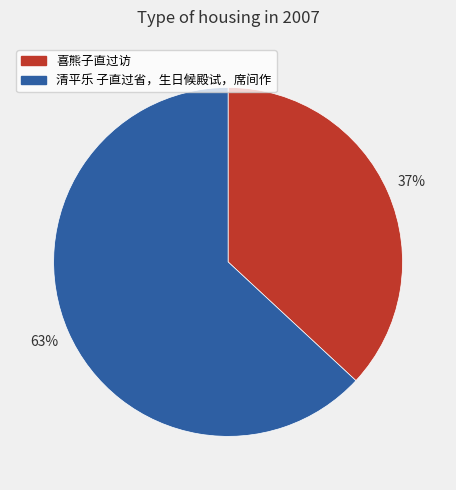

Count the number of slices in the pie.

2